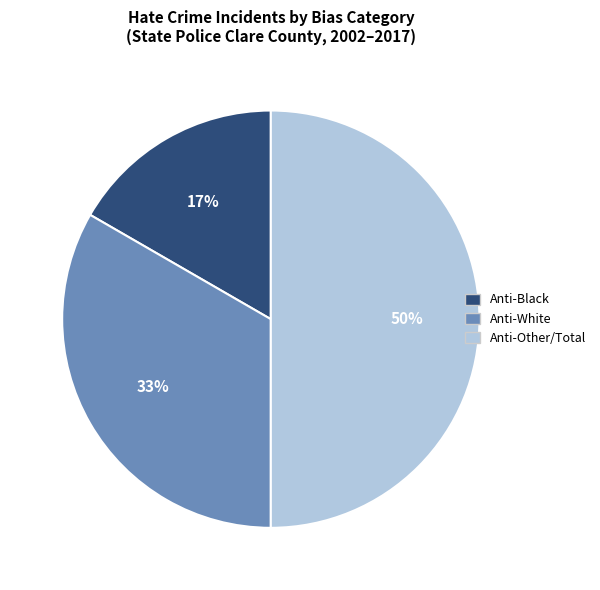

Count the number of slices in the pie.

3